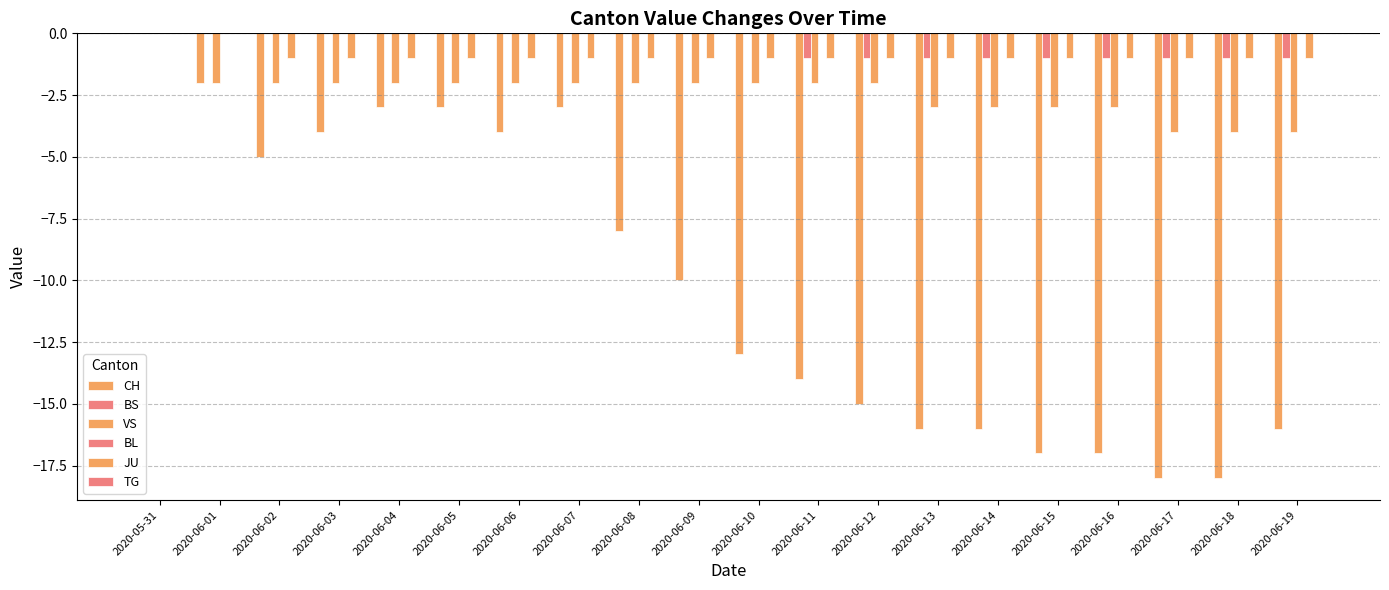

What is the lowest value of the CH series?

-18